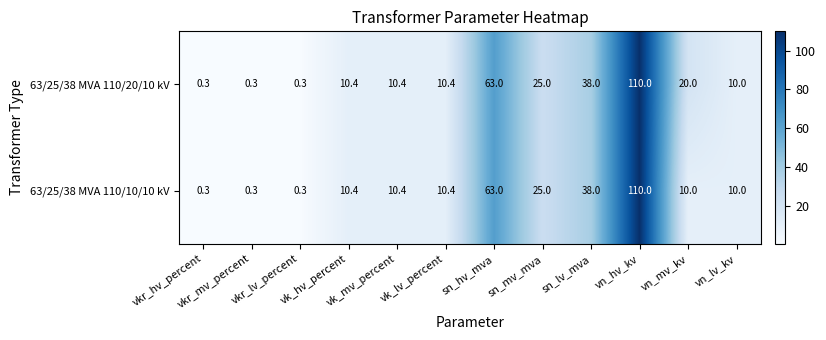

List the series in order of their overall mean, highest first.

63/25/38 MVA 110/20/10 kV, 63/25/38 MVA 110/10/10 kV